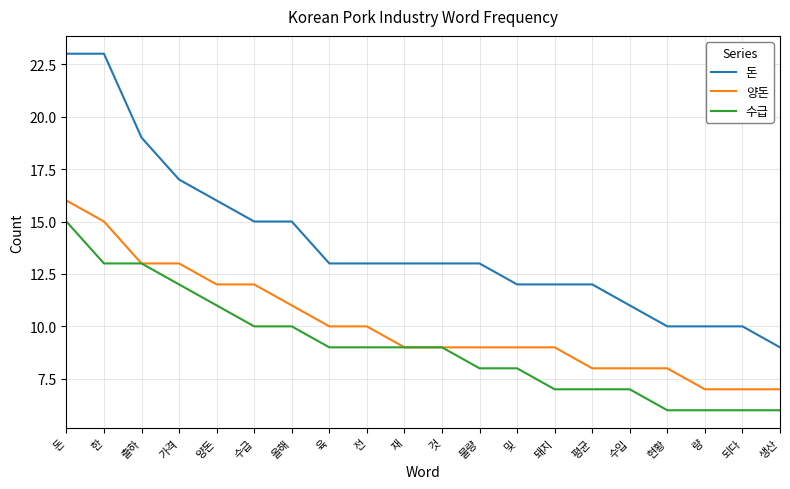

What is the spread (max minus min) of values at 되다?

4